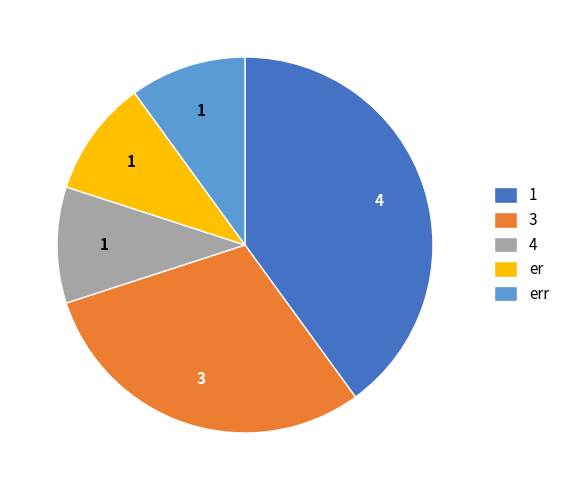

Is it true that er is 22% of the pie?

False